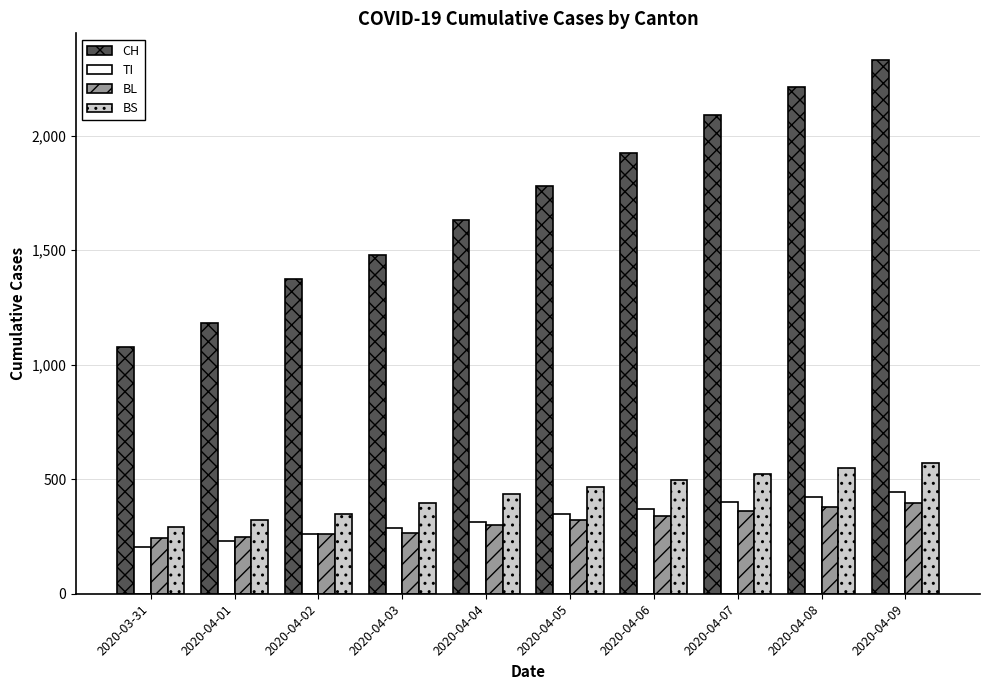

What is the label of the 10th bar from the right?

2020-03-31